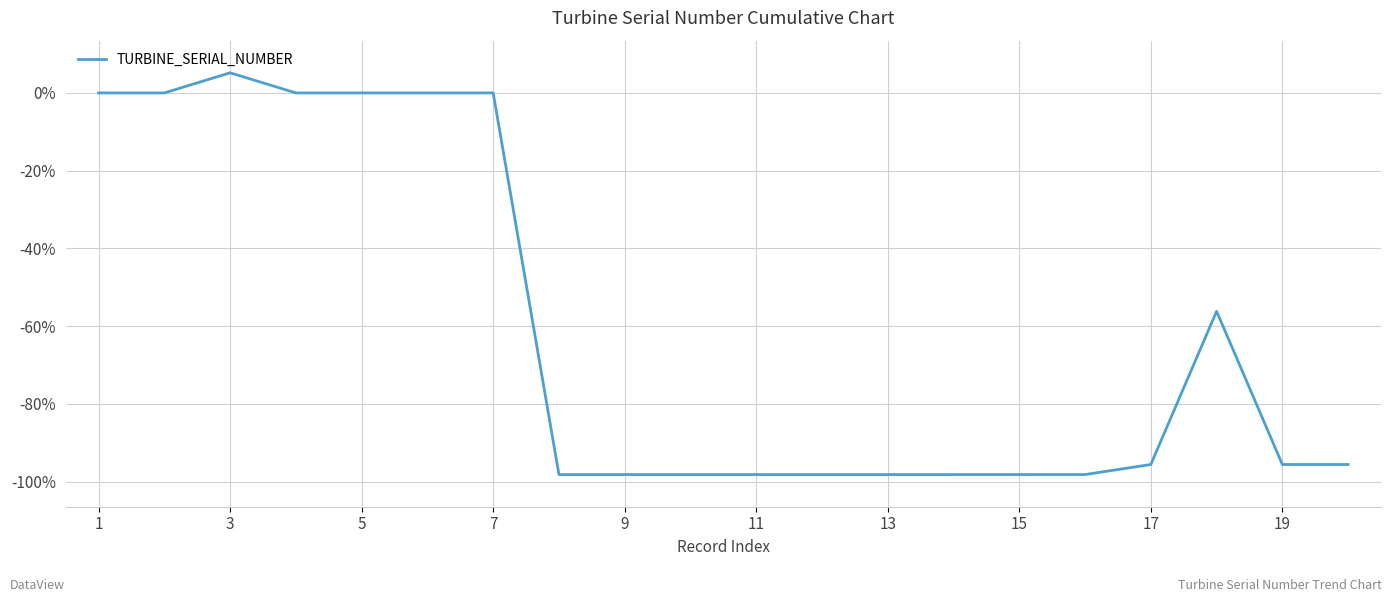

What is the greatest value displayed?

5.2